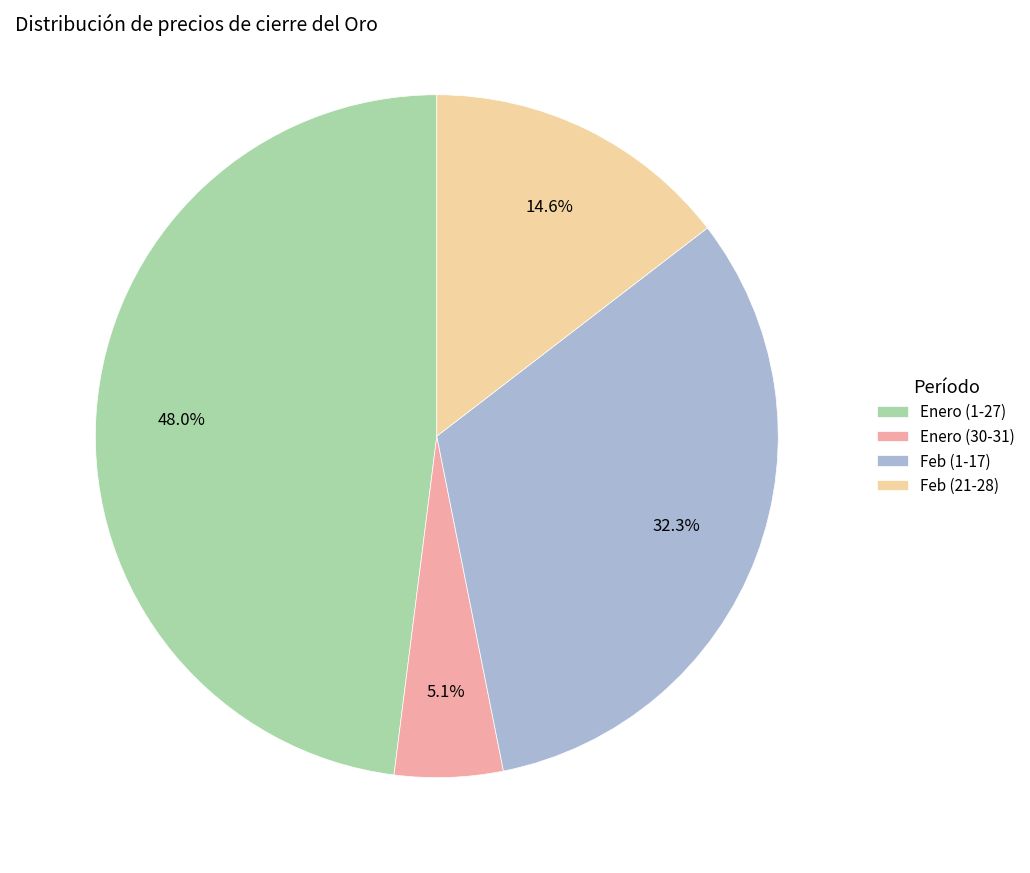

Count the number of slices in the pie.

4